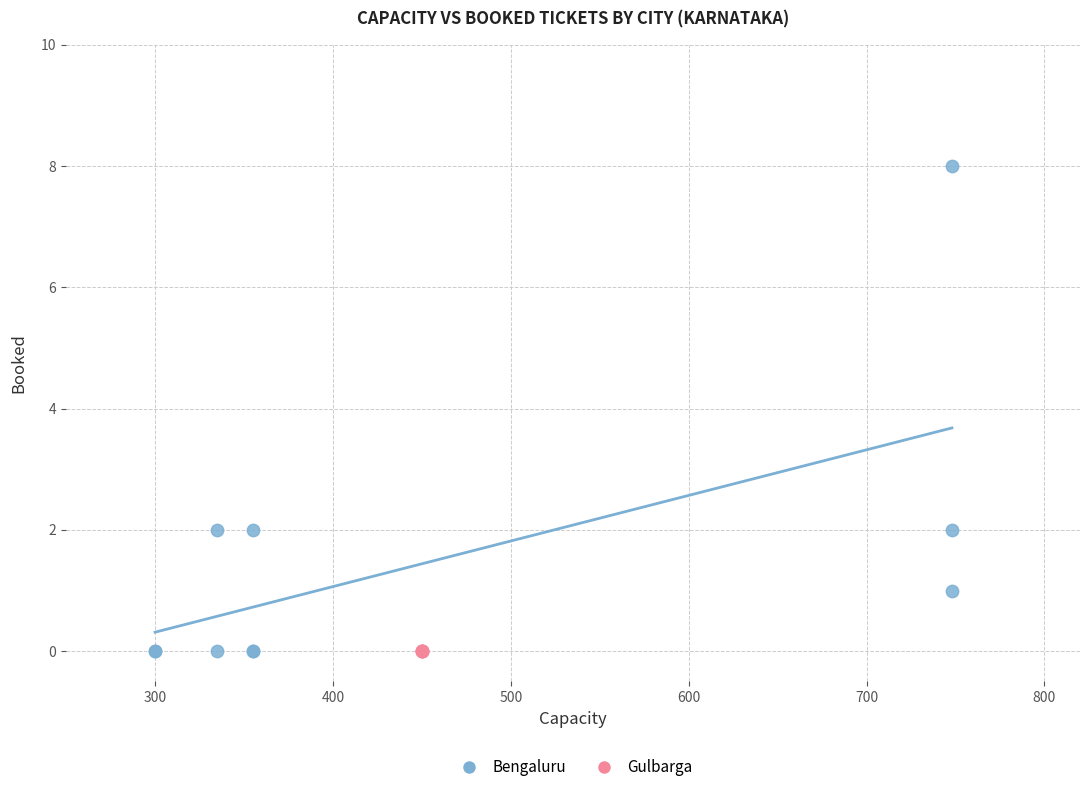

Which series reaches the maximum Y coordinate?

Bengaluru